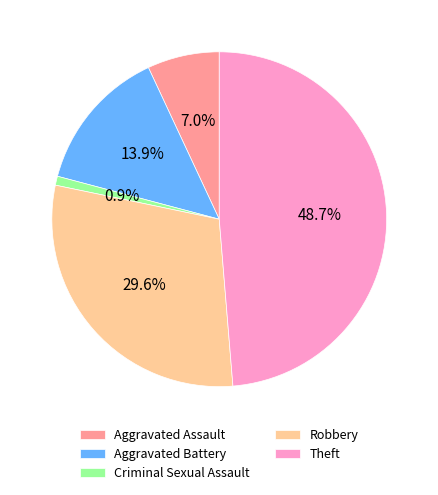

Count the number of slices in the pie.

5